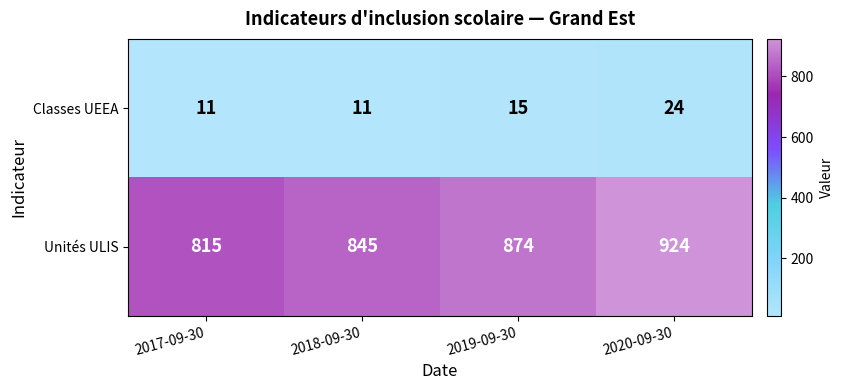

At which label is Unités ULIS closest to 869?

2019-09-30